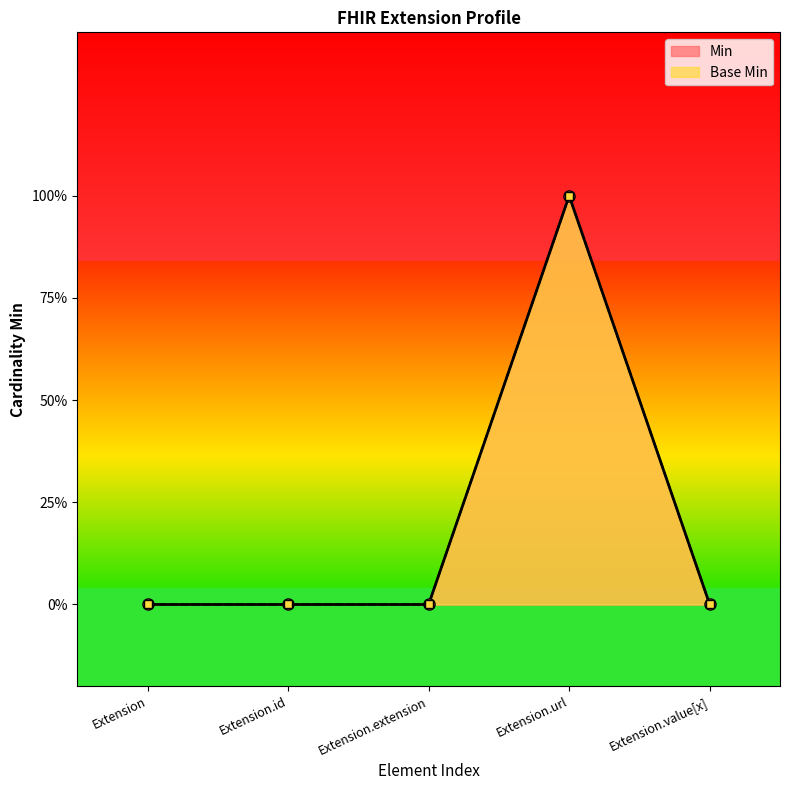

How many data points in Min are above 0?

1